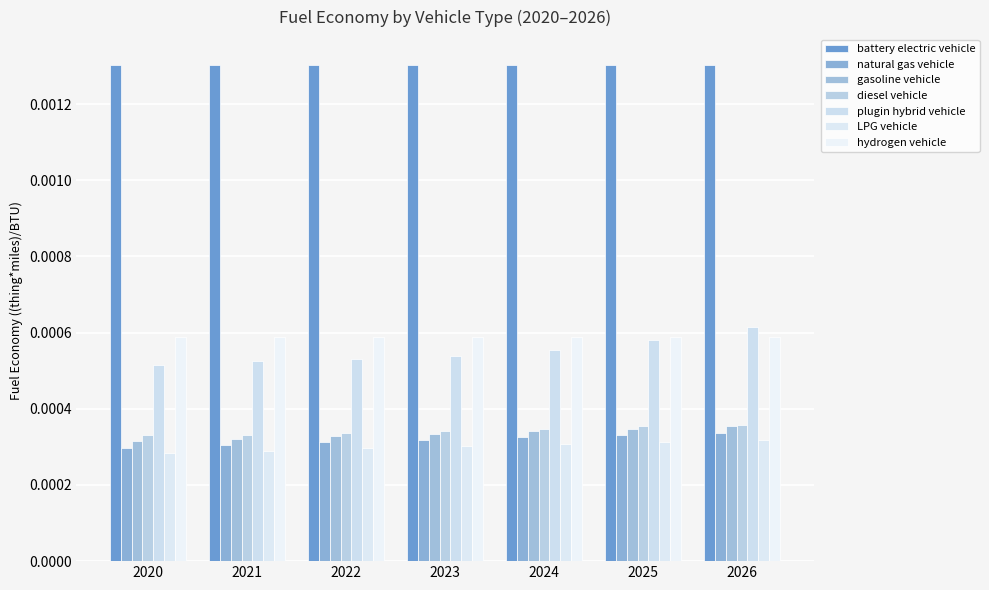

What are all the series names shown in the legend?

battery electric vehicle, natural gas vehicle, gasoline vehicle, diesel vehicle, plugin hybrid vehicle, LPG vehicle, hydrogen vehicle